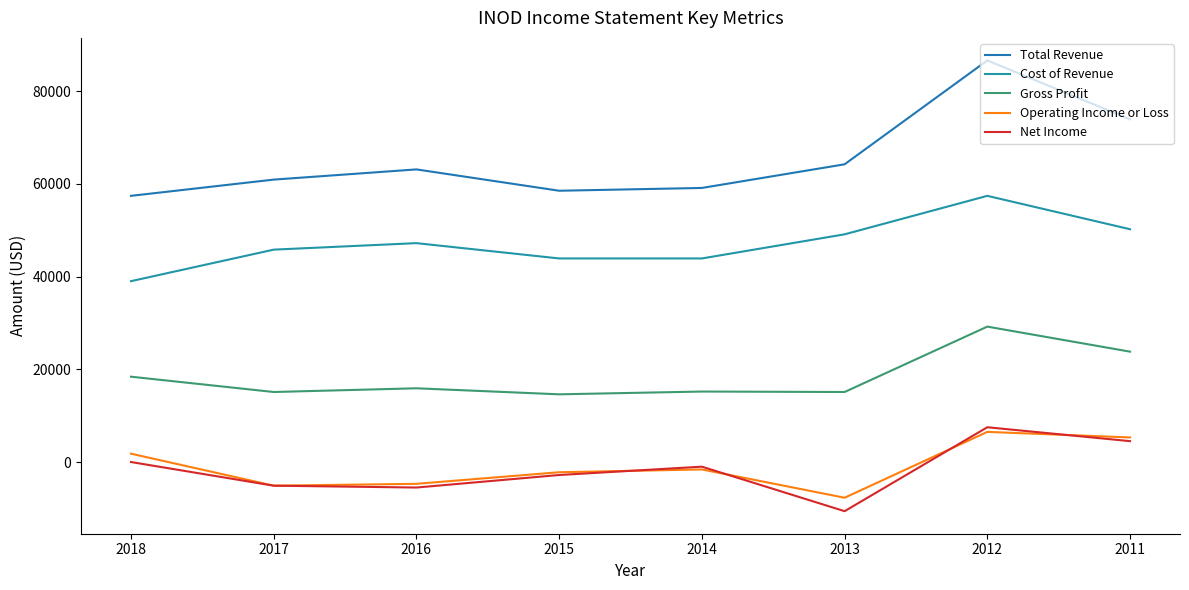

True or false: Net Income and Gross Profit cross at least once.

False